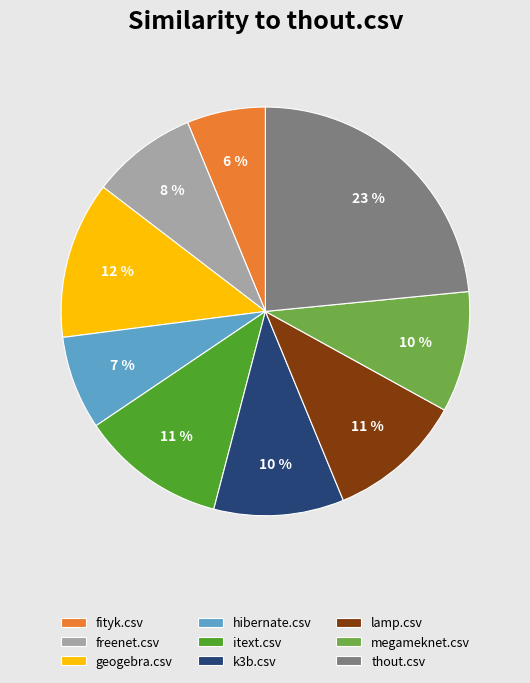

Count the number of slices in the pie.

9